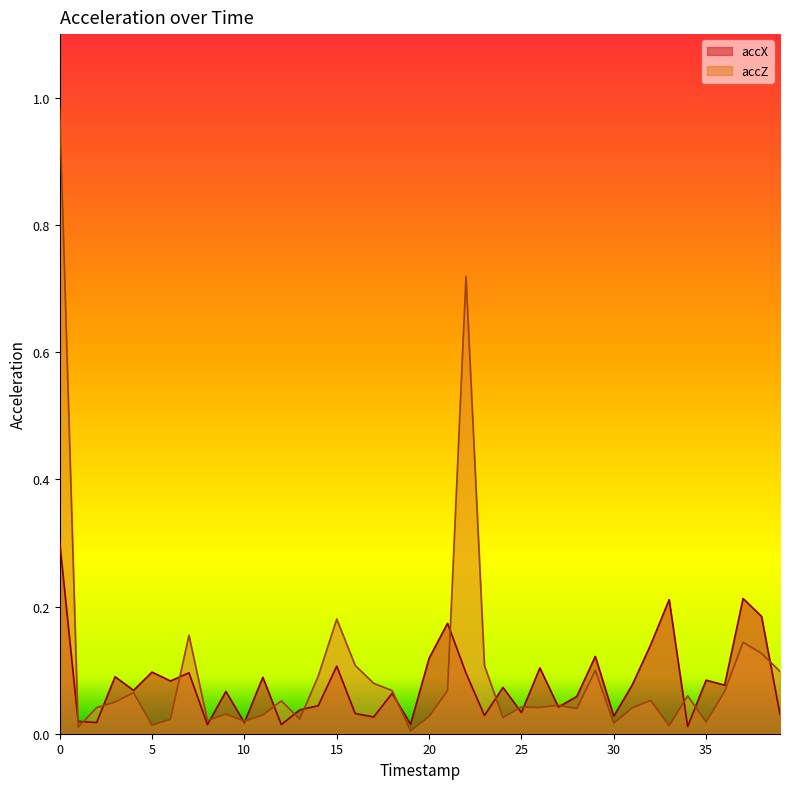

How many interior local valleys does the accX series have?

14